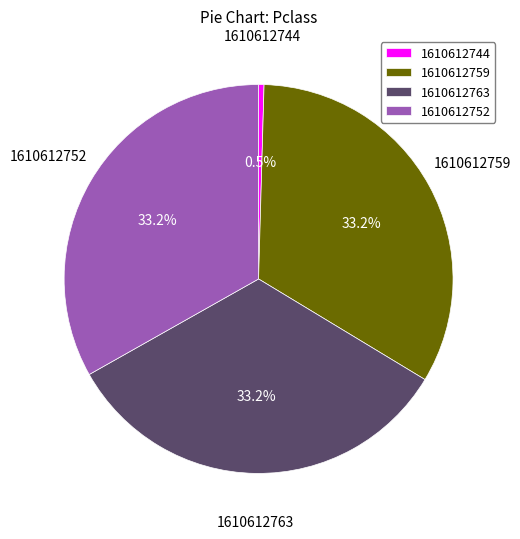

To the nearest percent, what is the average slice percentage?

25%